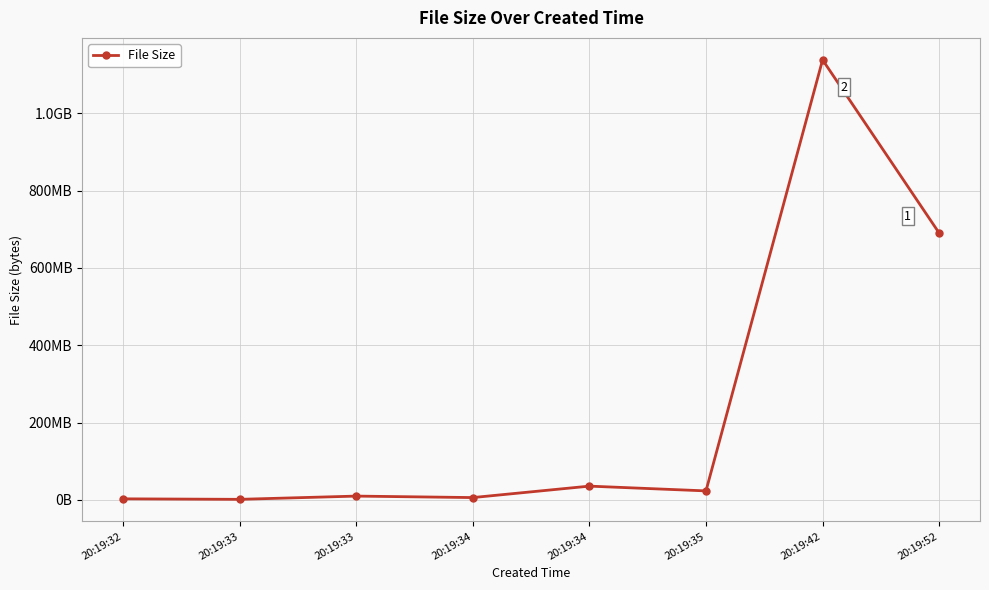

The value at 20:19:33 is 4045419. True or false?

False